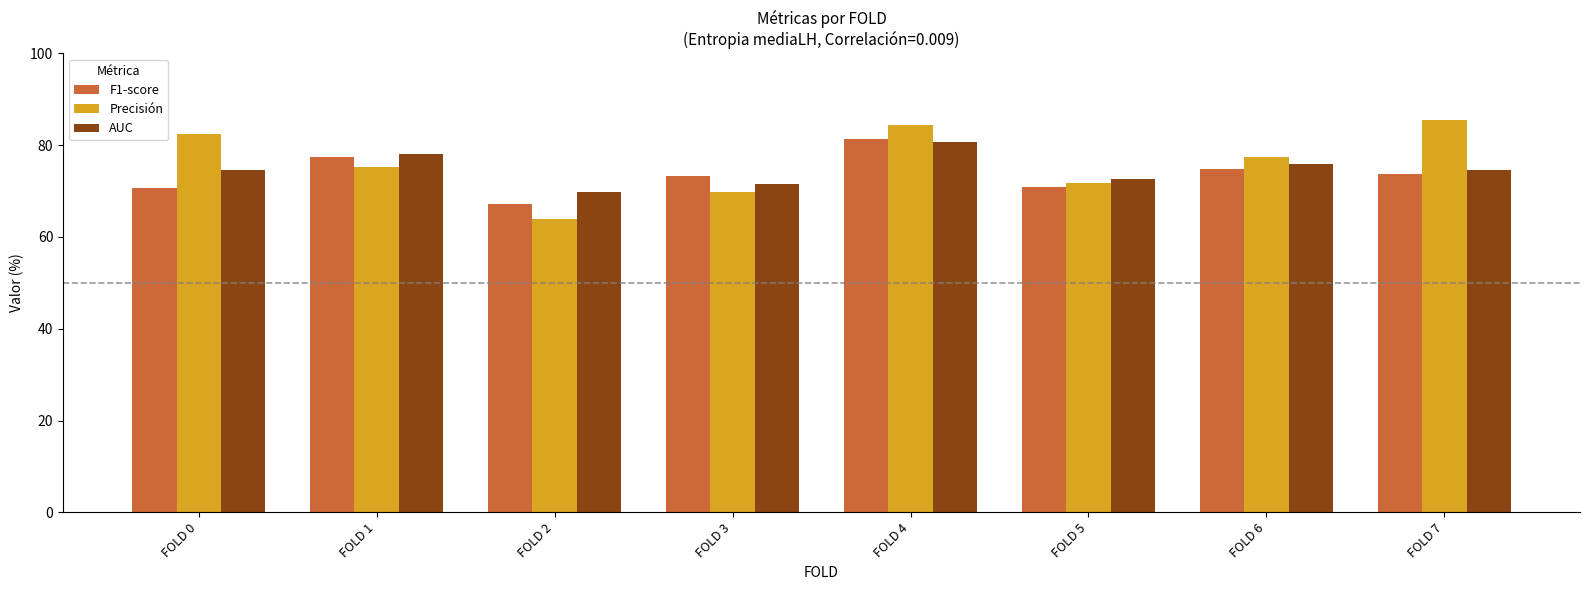

Count the number of data series in this chart.

3